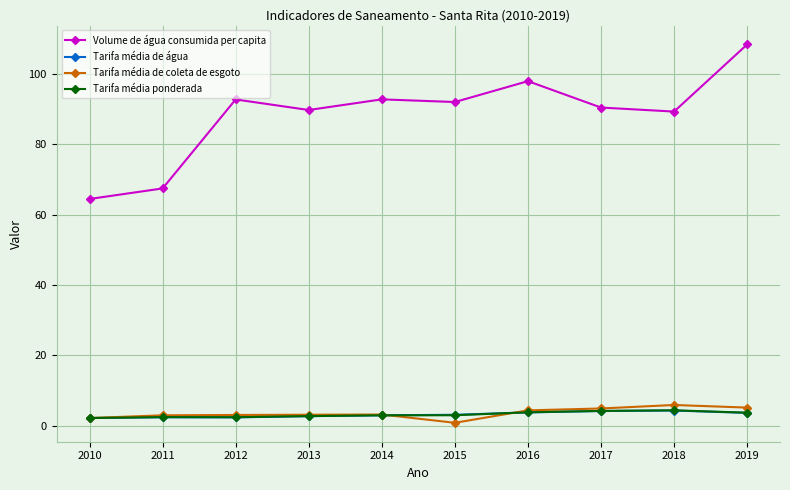

What is the minimum value for Tarifa média de água?

2.1